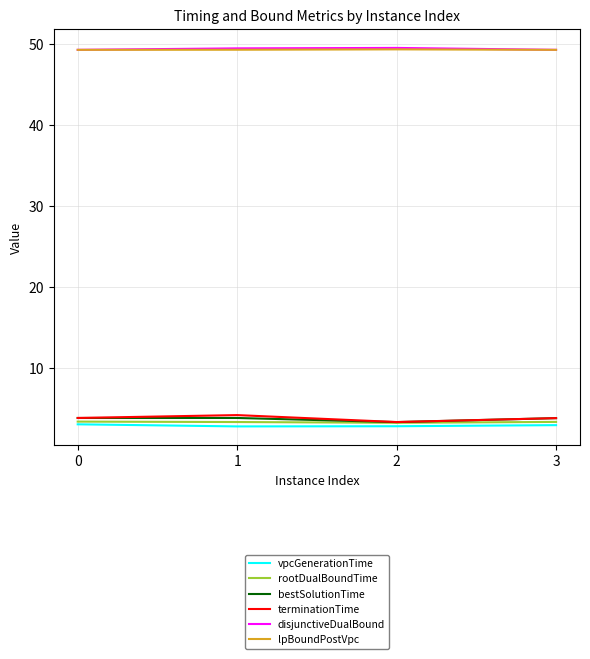

The value of rootDualBoundTime at 0 is 3.4. True or false?

True